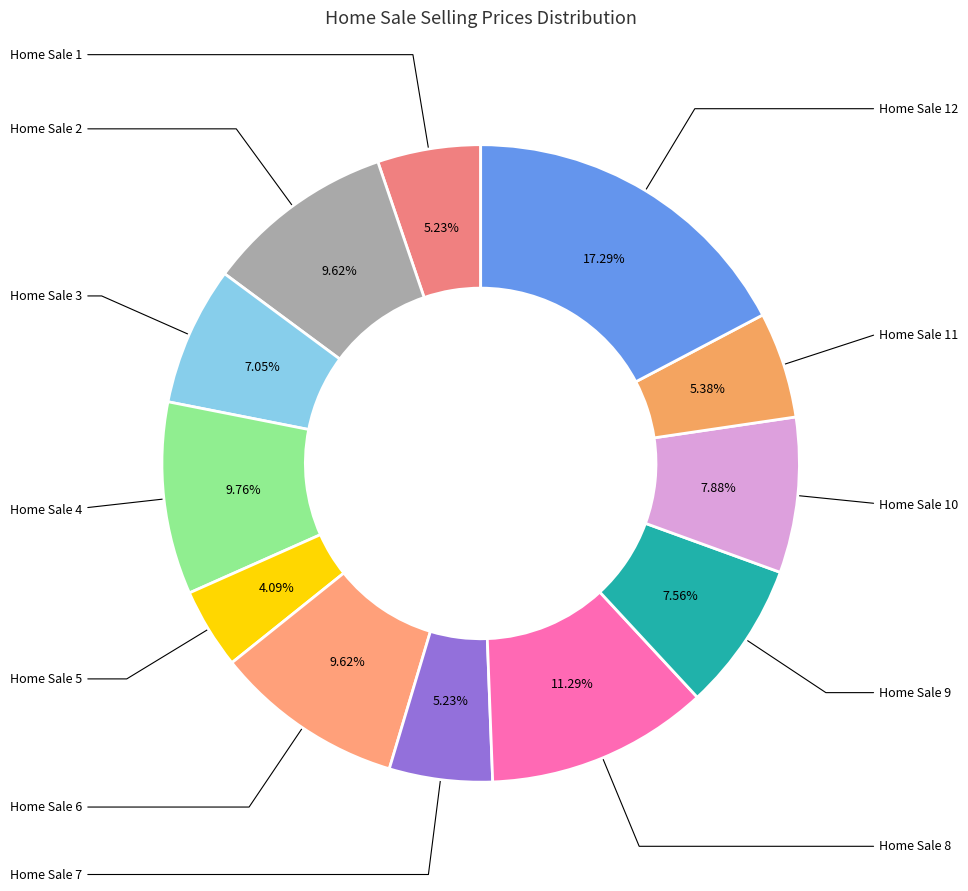

How many slices are in this pie chart?

12